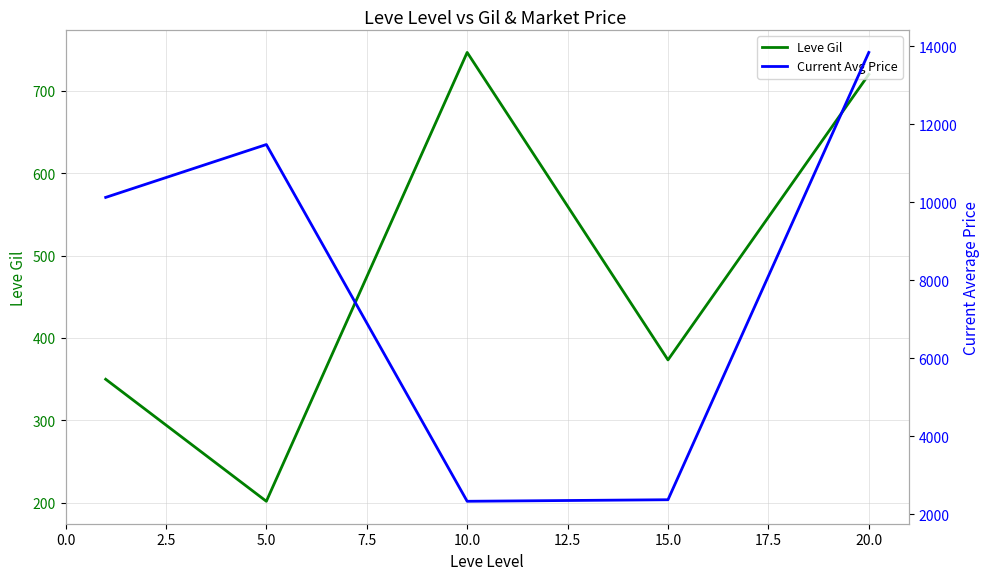

What is the difference between the maximum and minimum values in the Leve Gil series?

545.0